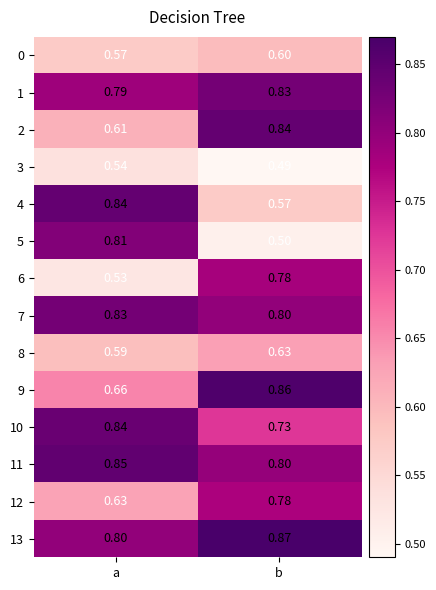

Rank the categories by 13 value from lowest to highest.

a, b